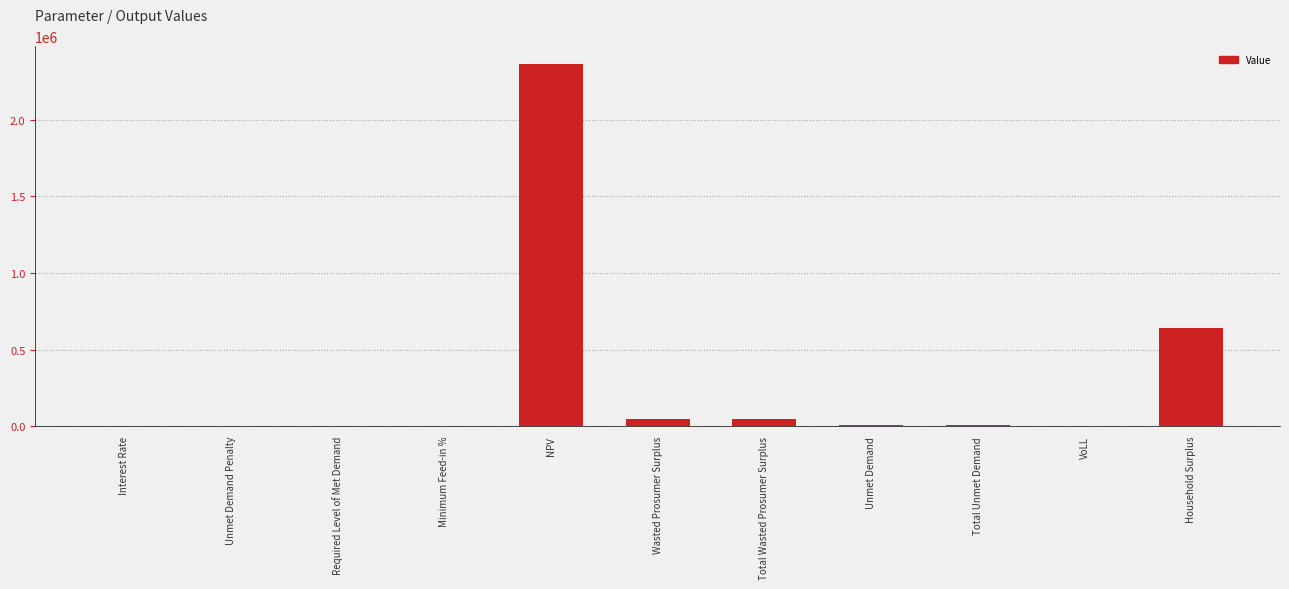

Where is the data nearest to the value 1181100?

Household Surplus